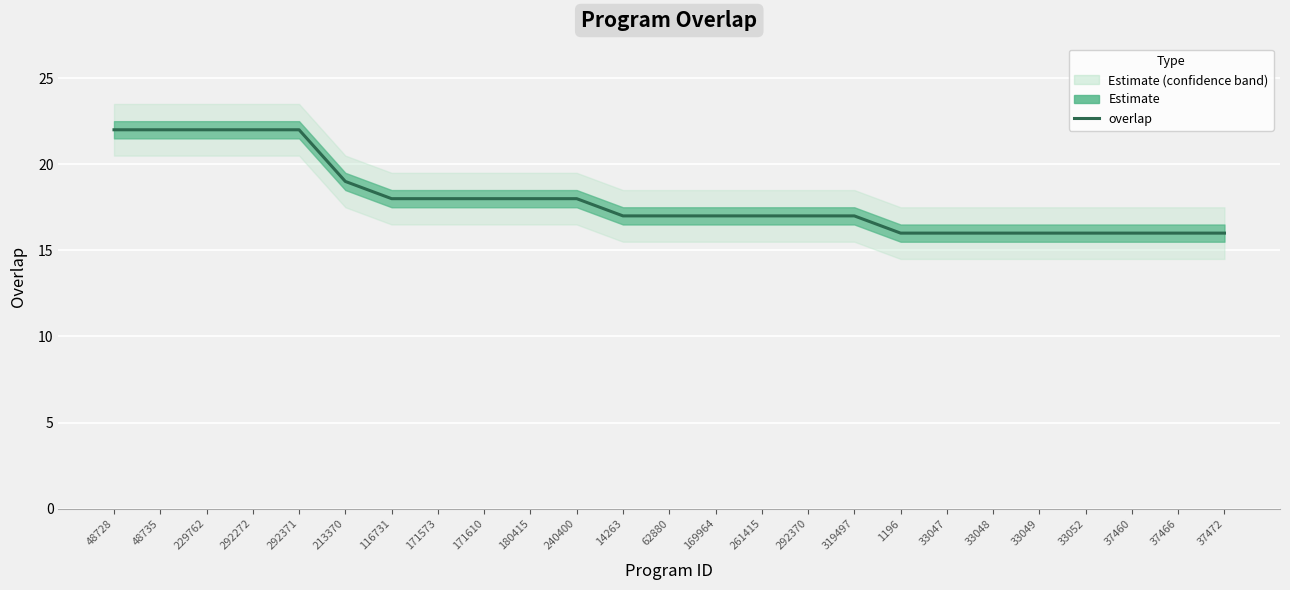

List the labels in order of value, largest first.

48728, 48735, 229762, 292272, 292371, 213370, 116731, 171573, 171610, 180415, 240400, 14263, 62880, 169964, 261415, 292370, 319497, 1196, 33047, 33048, 33049, 33052, 37460, 37466, 37472